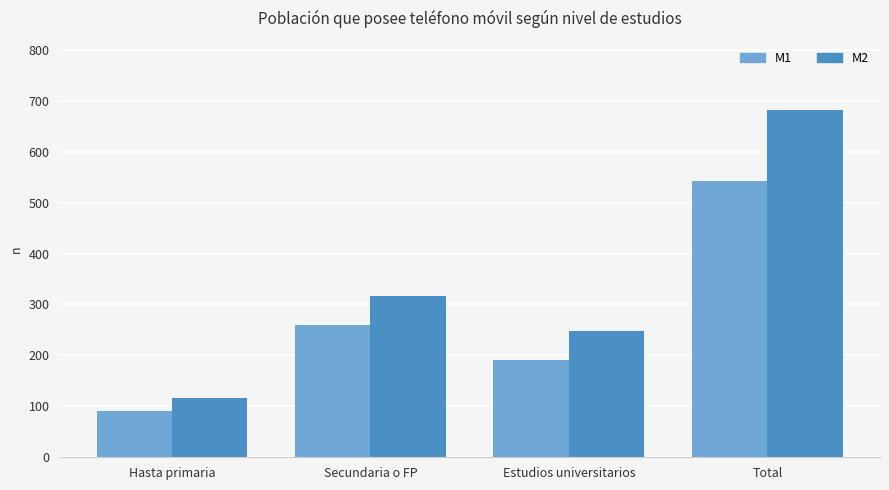

What is the sum of all M2 values?

1362